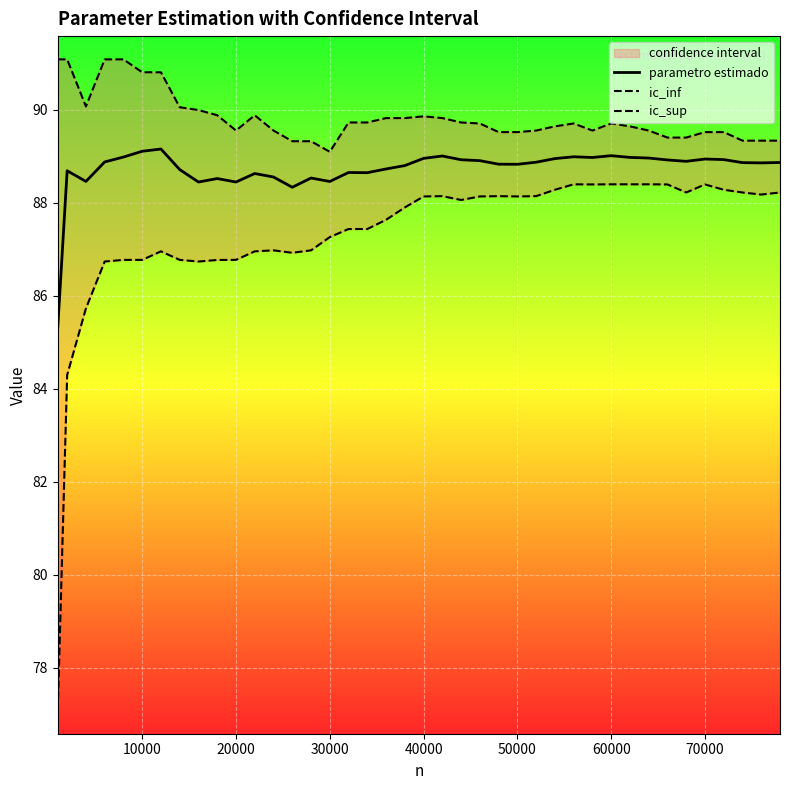

Rank the series by their average value, from lowest to highest.

ic_inf, parametro estimado, ic_sup